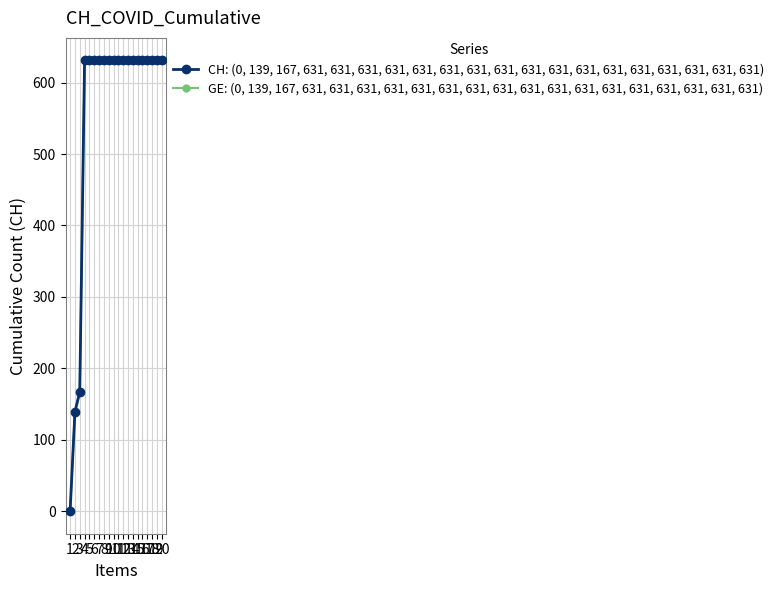

How many data points in CH: (0, 139, 167, 631, 631, 631, 631, 631, 631, 631, 631, 631, 631, 631, 631, 631, 631, 631, 631, 631) are less than 631?

3